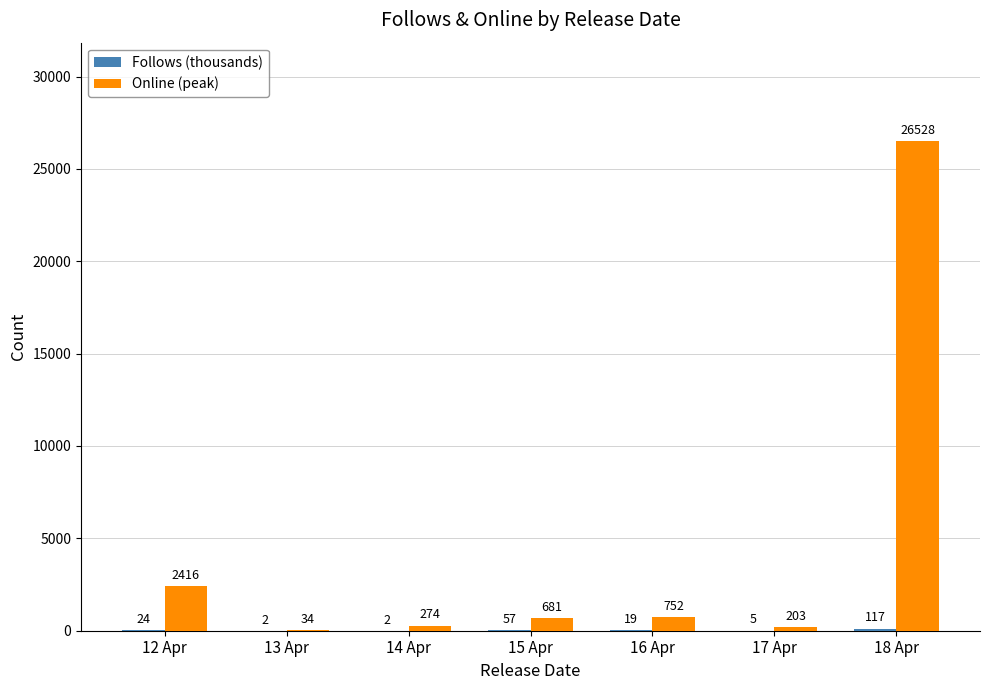

Which label corresponds to the largest value in the chart?

18 Apr